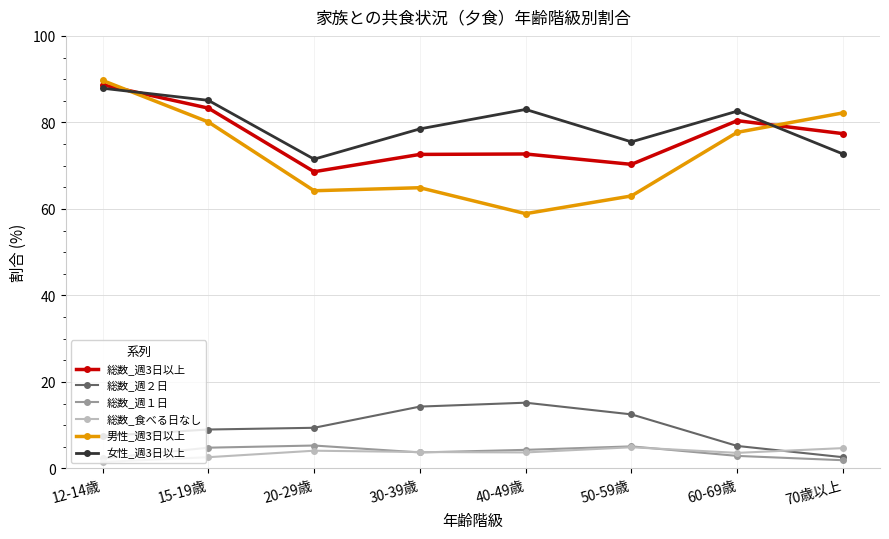

What is the sum of the 総数_週１日 values at 50-59歳 and 12-14歳?

7.4